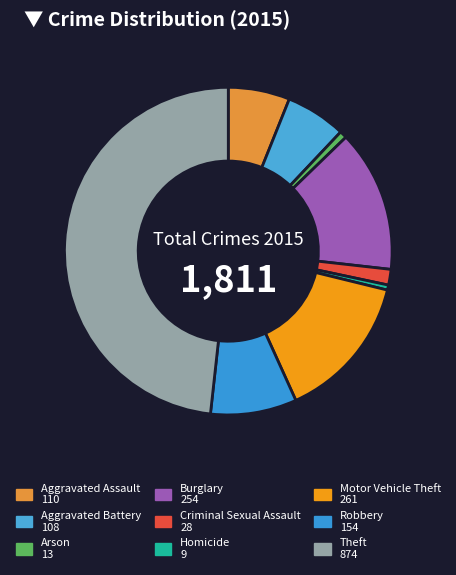

How many segments does this pie chart have?

9